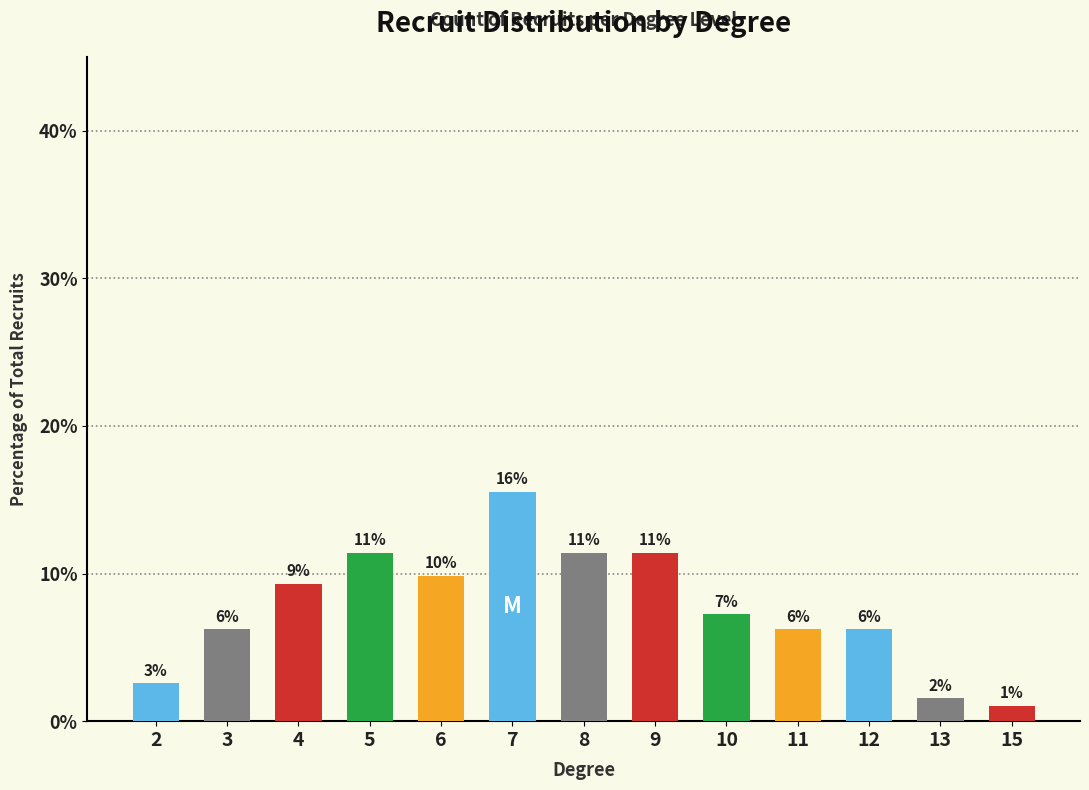

What is the value of the 11th bar from the left?

6.2